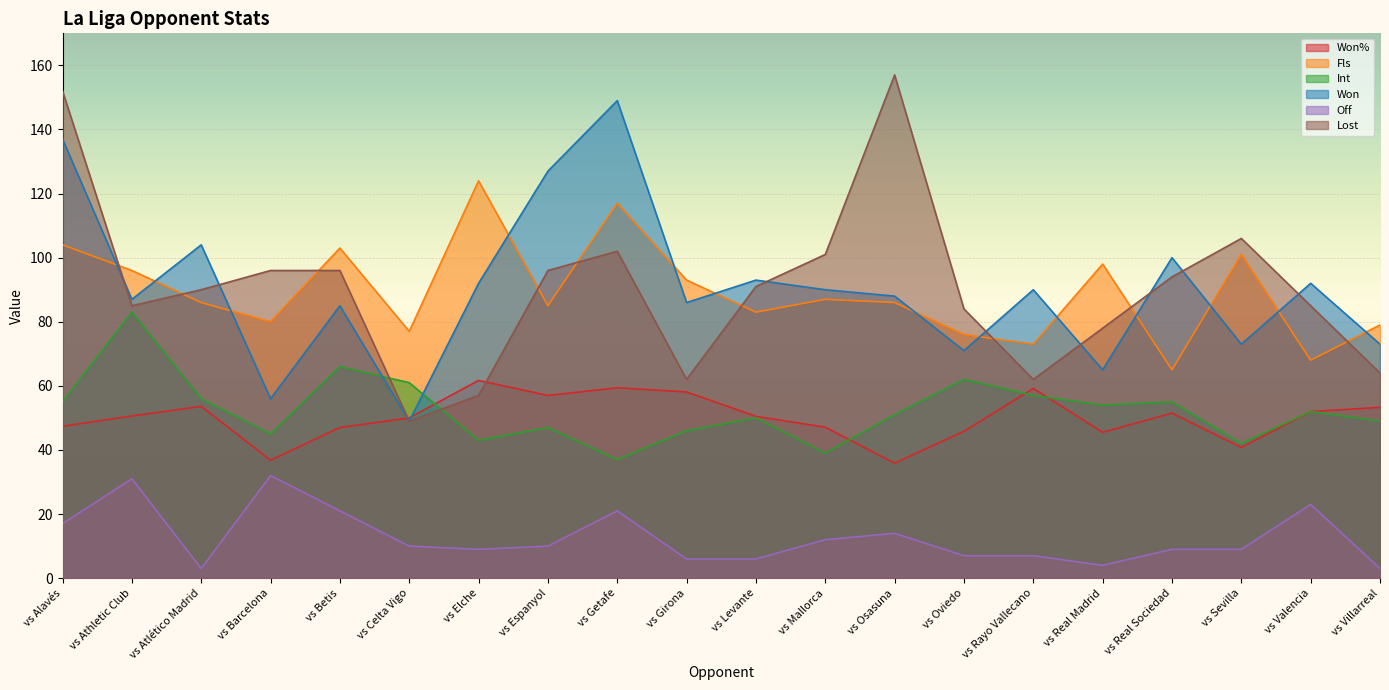

How many lines are shown in the chart?

6